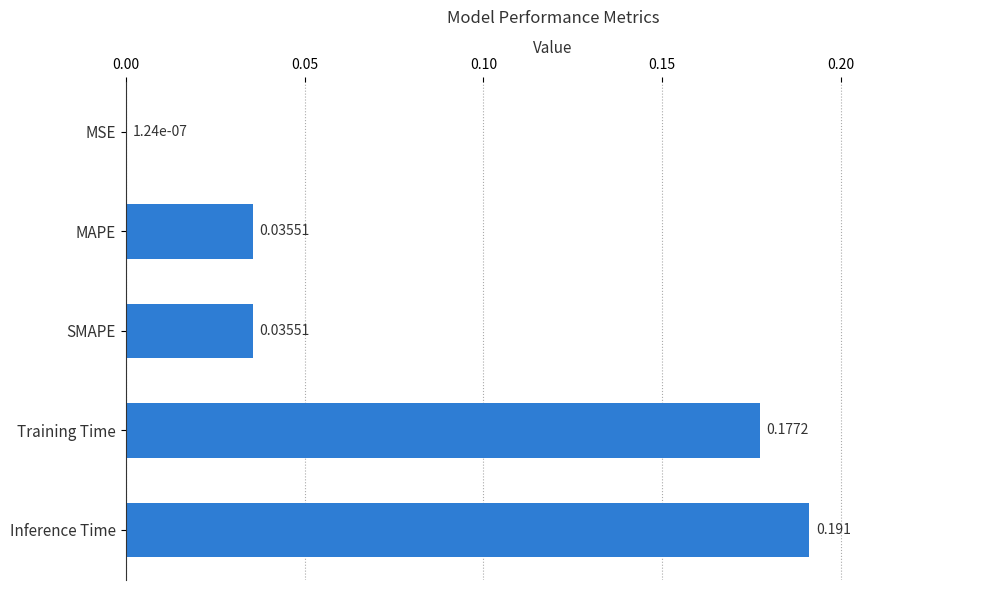

At which category does the chart reach its peak across all series?

Inference Time